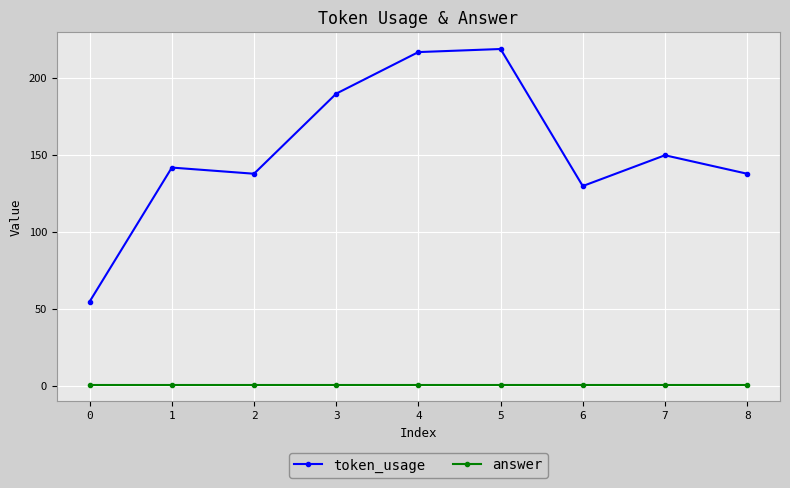

Which series has the largest range (max minus min)?

token_usage